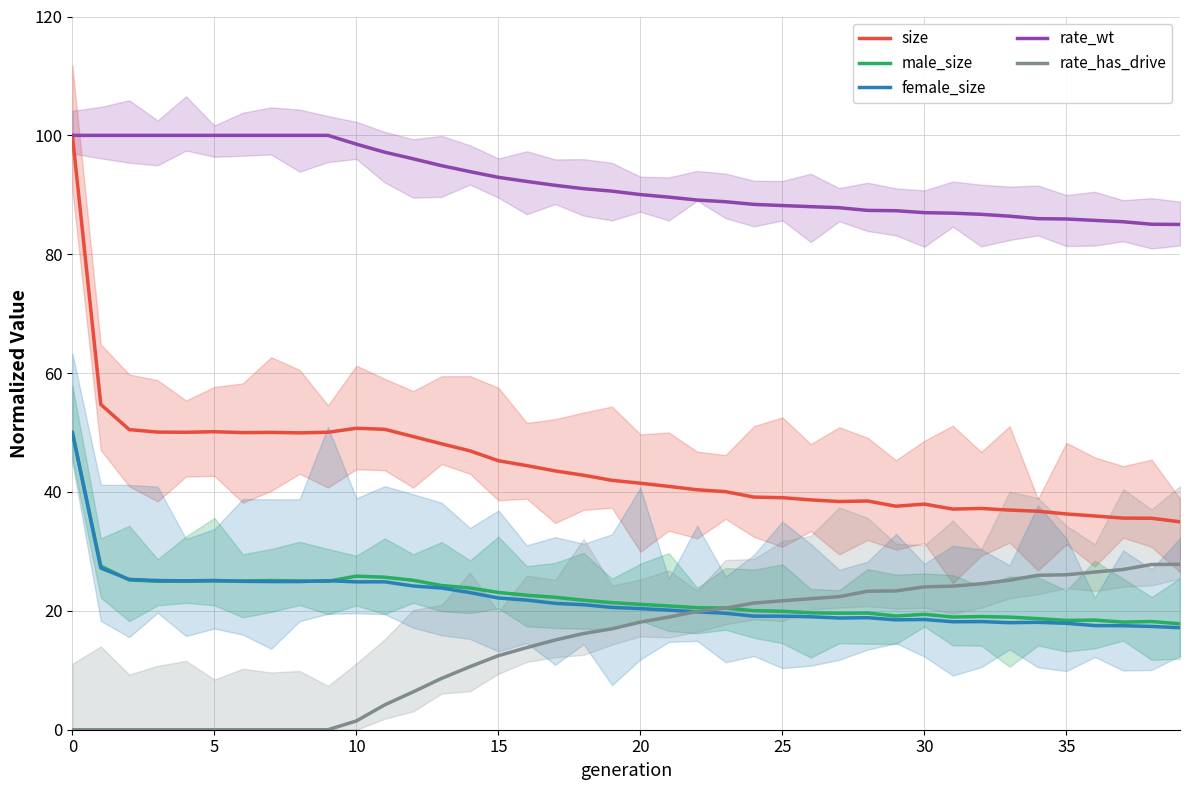

What is the difference between the rate_has_drive values at 30 and 20?

5.9